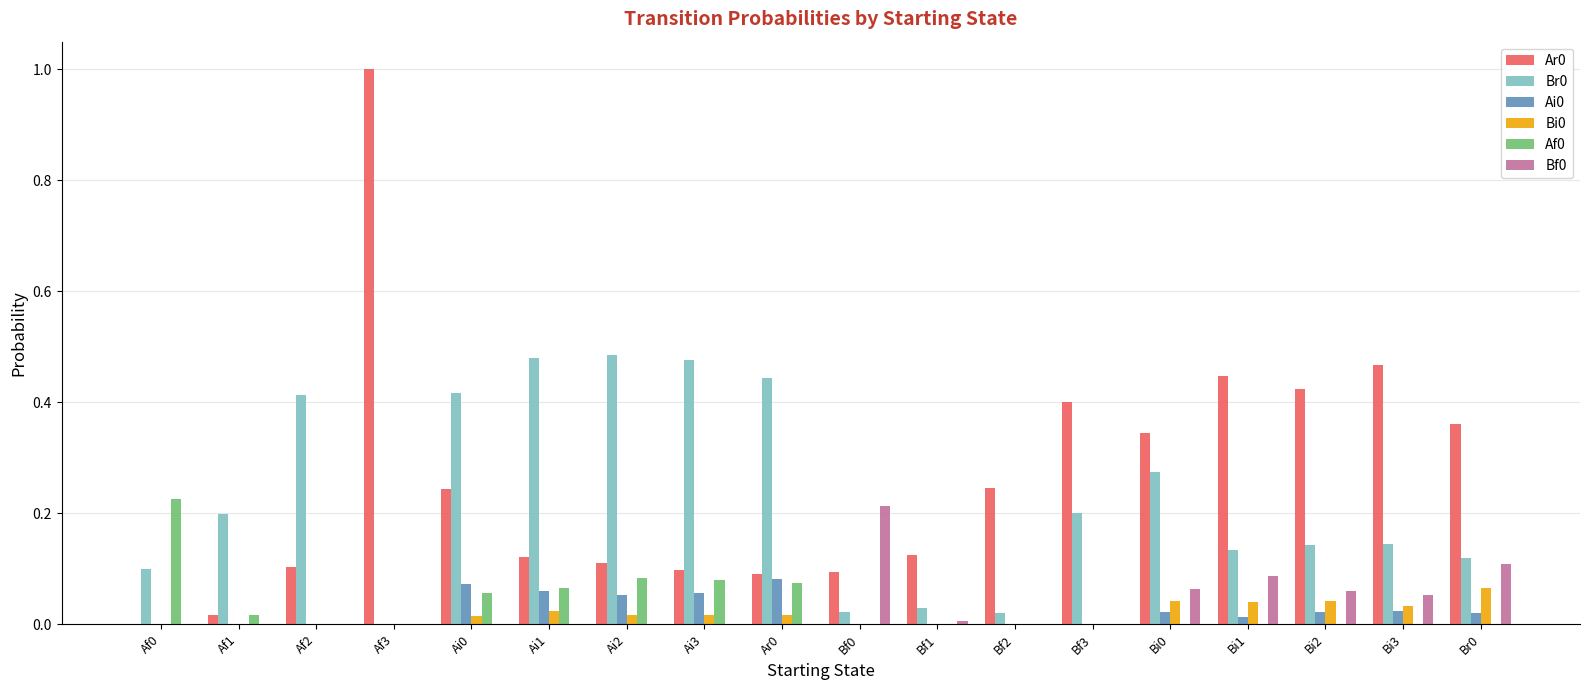

What is the greatest value displayed?

1.0